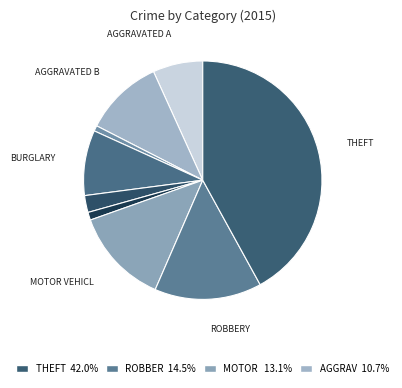

Count the number of slices in the pie.

9